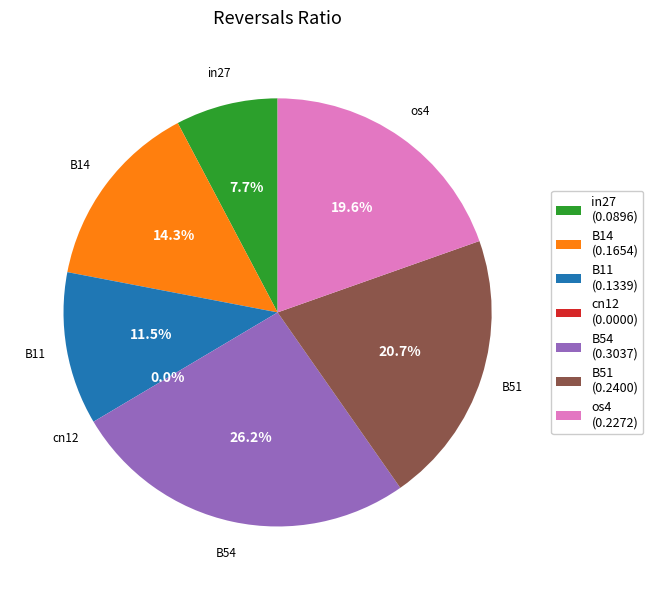

Do os4 and cn12 together represent more than half of the pie?

No